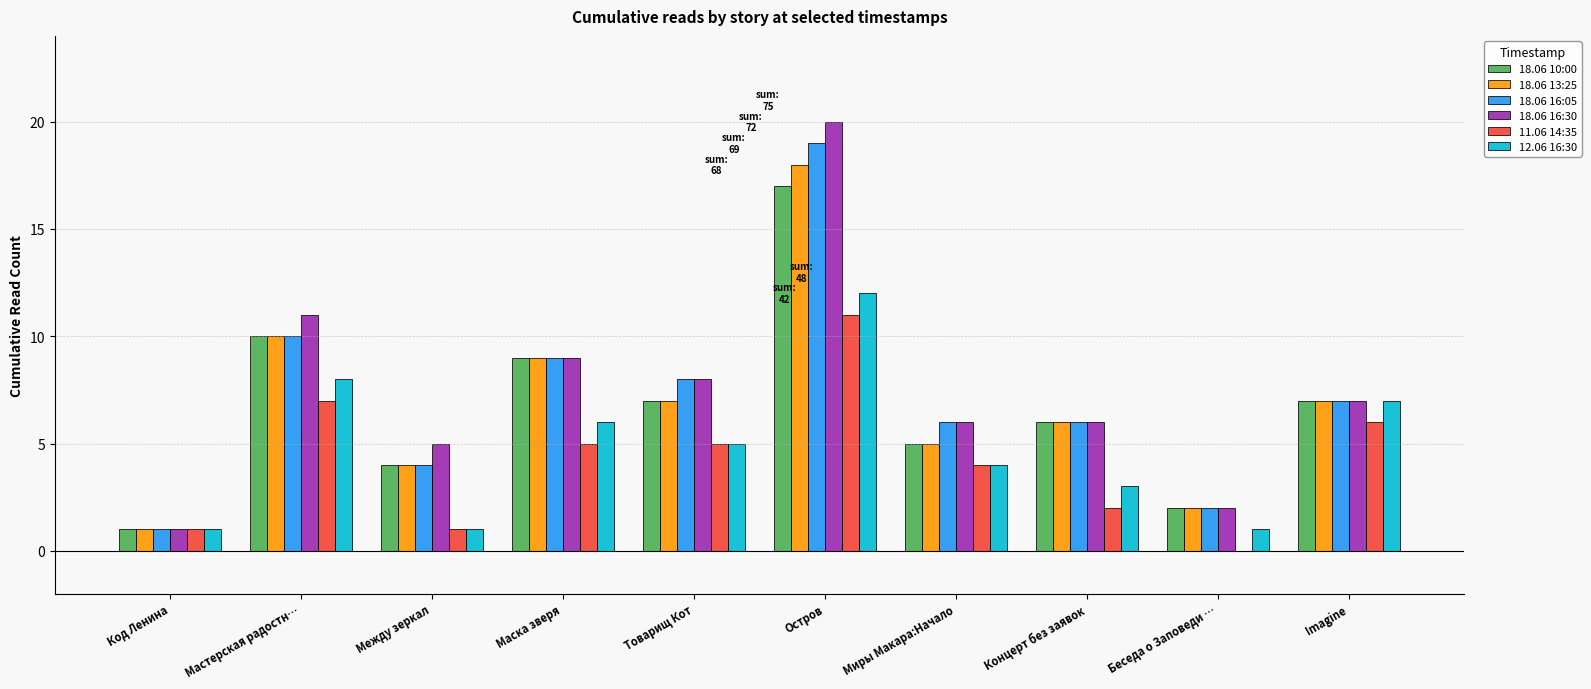

What is the spread (max minus min) of values at Концерт без заявок?

4